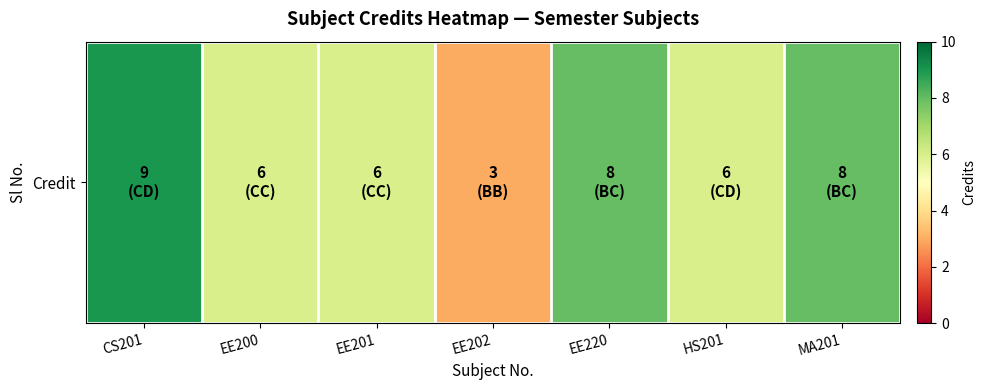

Is it true that the value at CS201 is 9?

True